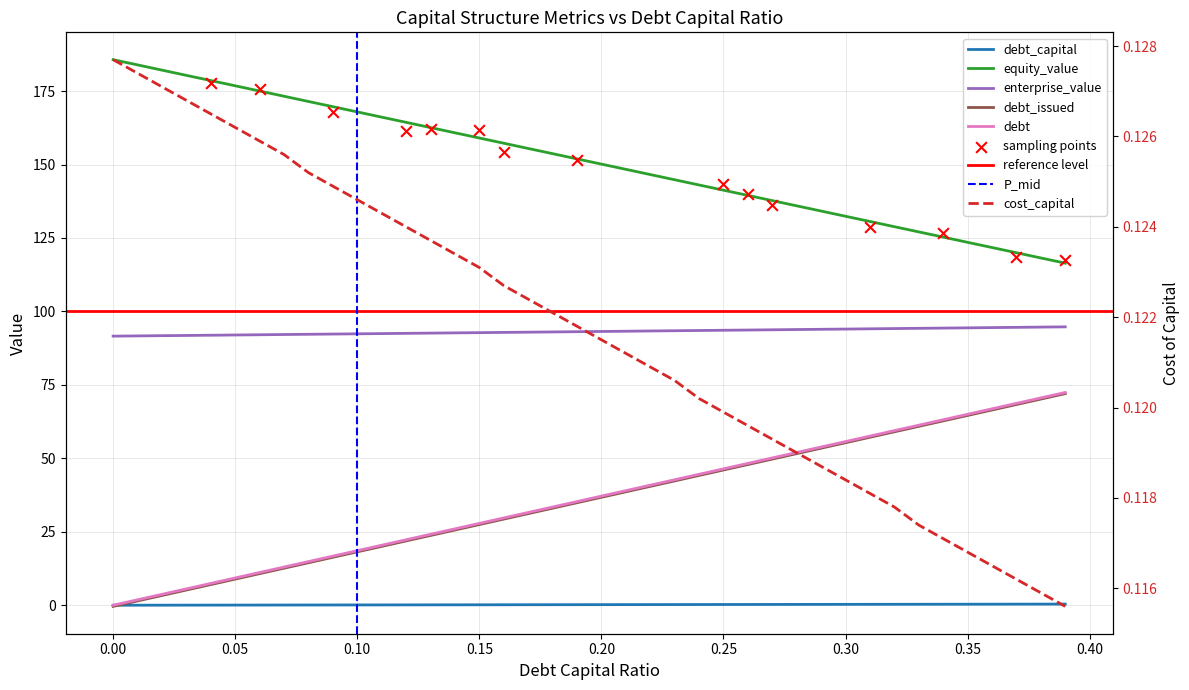

What are all the series names shown in the legend?

debt_capital, cost_capital, equity_value, enterprise_value, debt_issued, debt